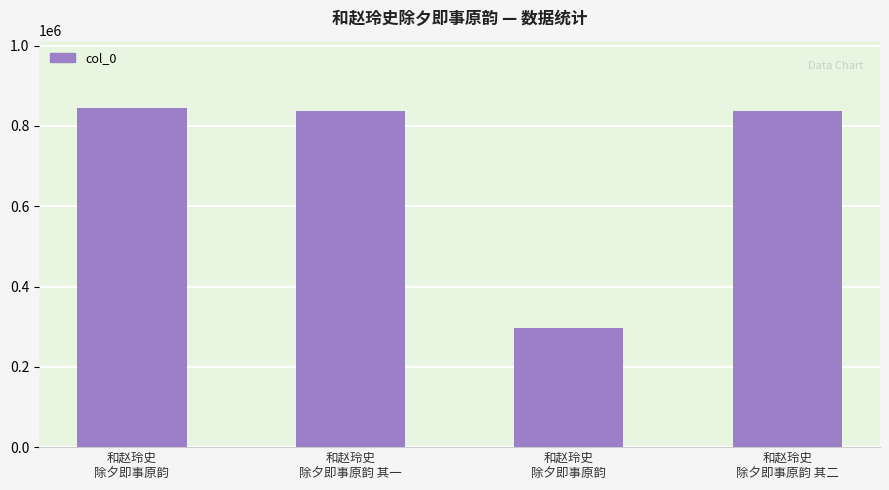

Reading left to right, list all the values displayed in this chart.

和赵玲史
除夕即事原韵=843792	和赵玲史
除夕即事原韵 其一=838313	和赵玲史
除夕即事原韵=297312	和赵玲史
除夕即事原韵 其二=838314